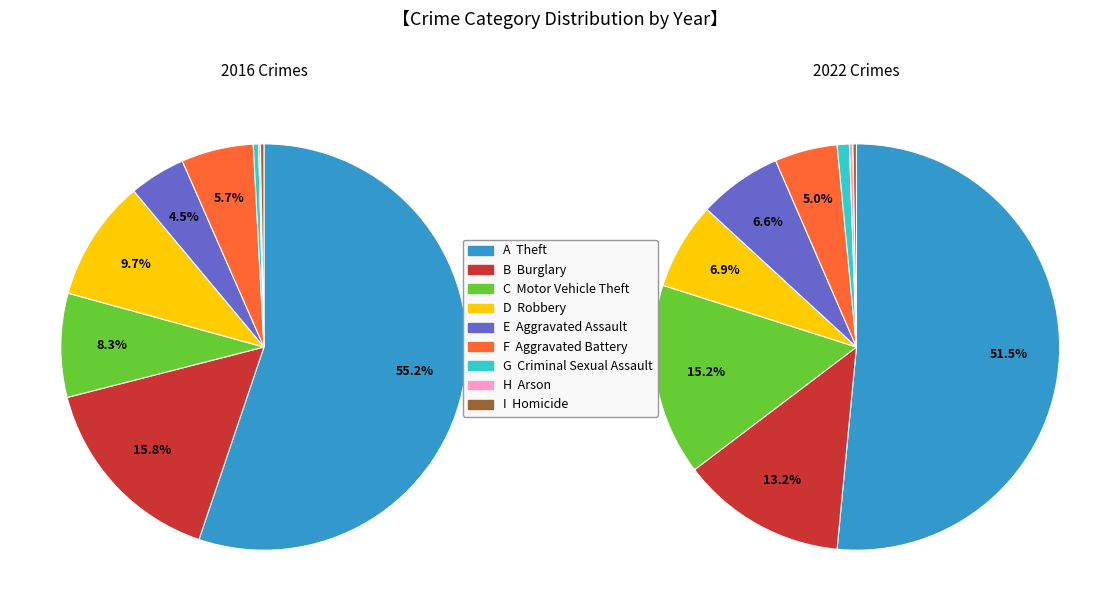

What portion of the pie excludes 2?

91.7%